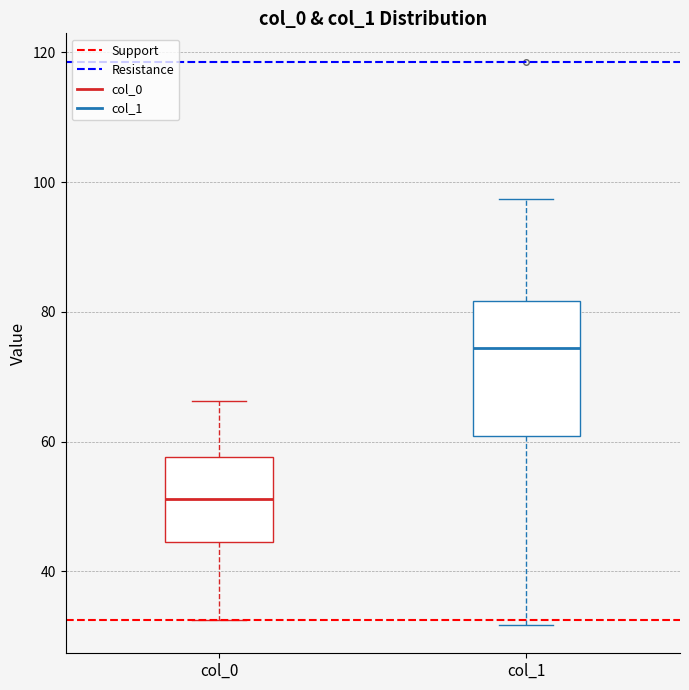

Where does the median line of the box for col_1 sit on the y-axis? The values are not printed on the chart, so give them approximately, as read against the axis.

74